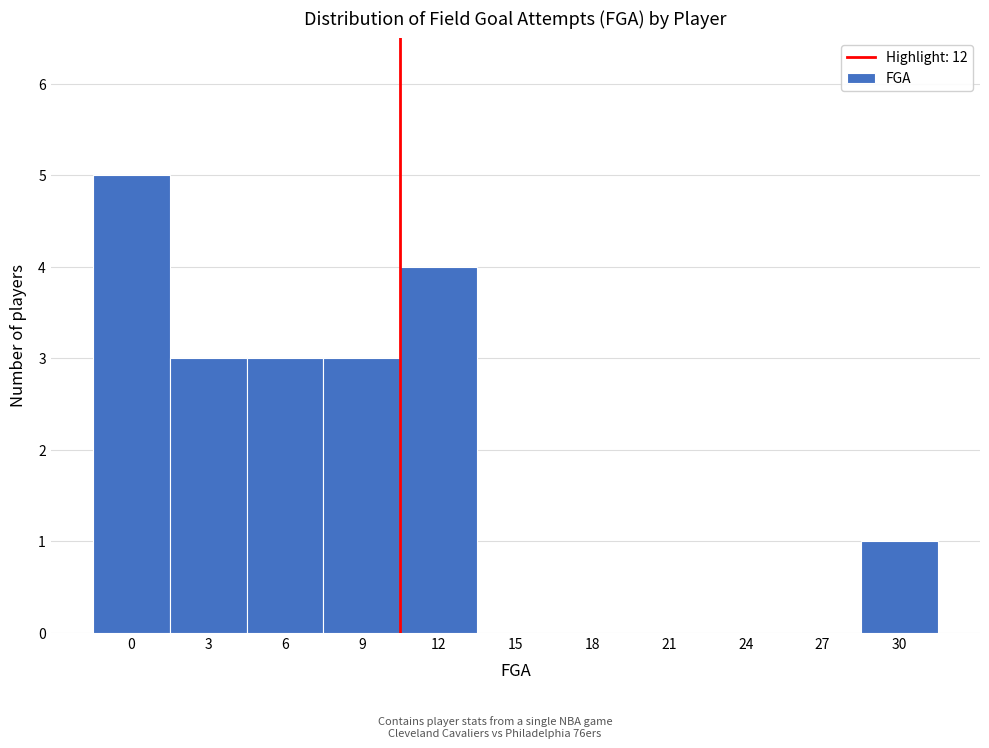

Reading right to left, extract all data points from this chart.

30=1	27=0	24=0	21=0	18=0	15=0	12=4	9=3	6=3	3=3	0=5